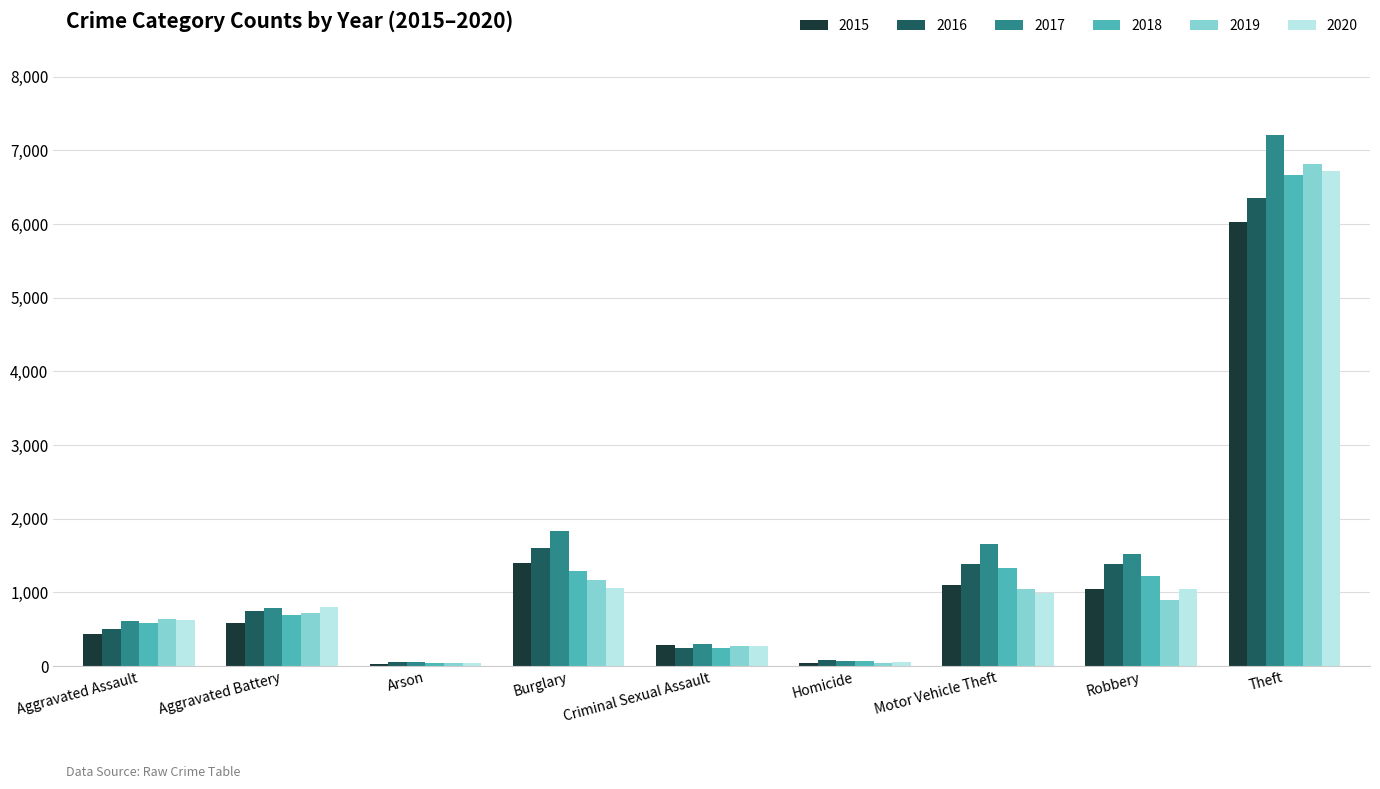

What is the approximate value of 2016 at Burglary?

1600